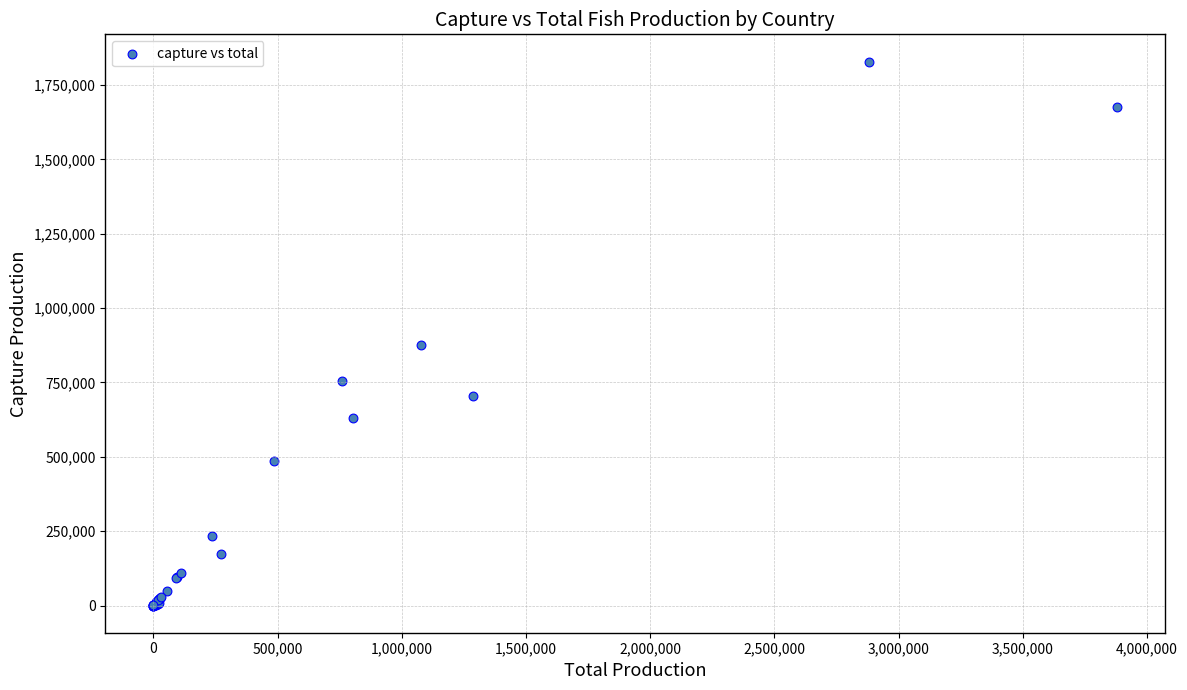

What Y value in the scatter plot is closest to 914619?

874727